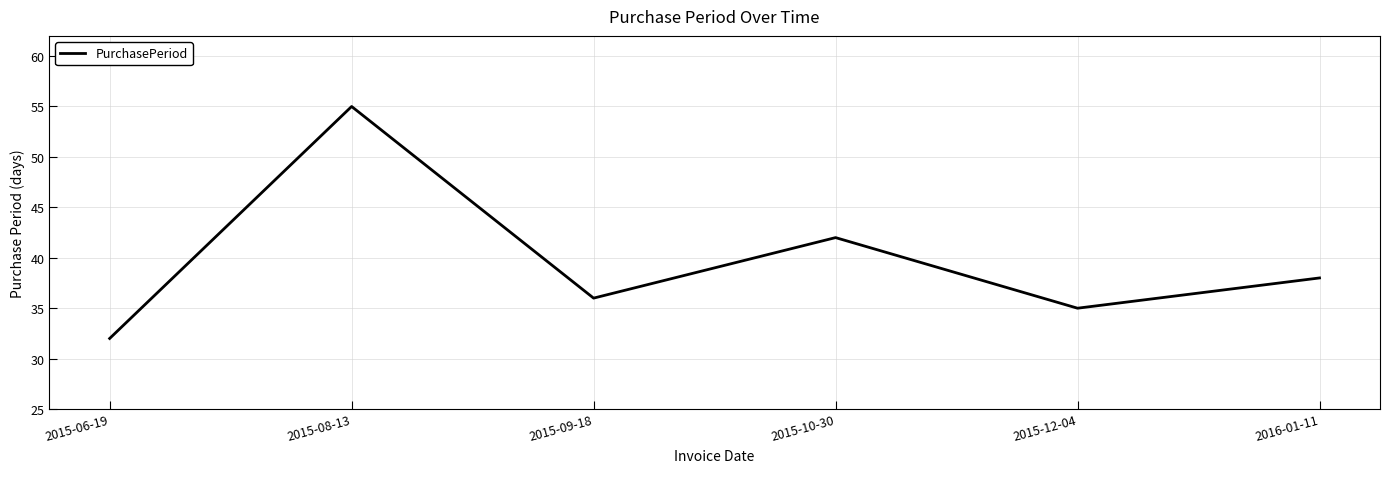

Which category has the highest value across all series?

2015-08-13